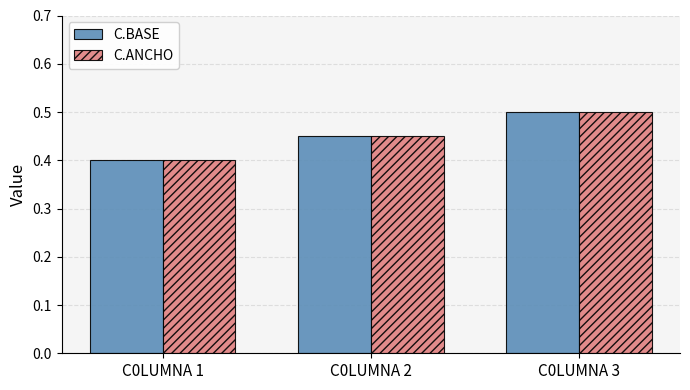

What is the sum of all C.ANCHO values?

1.4